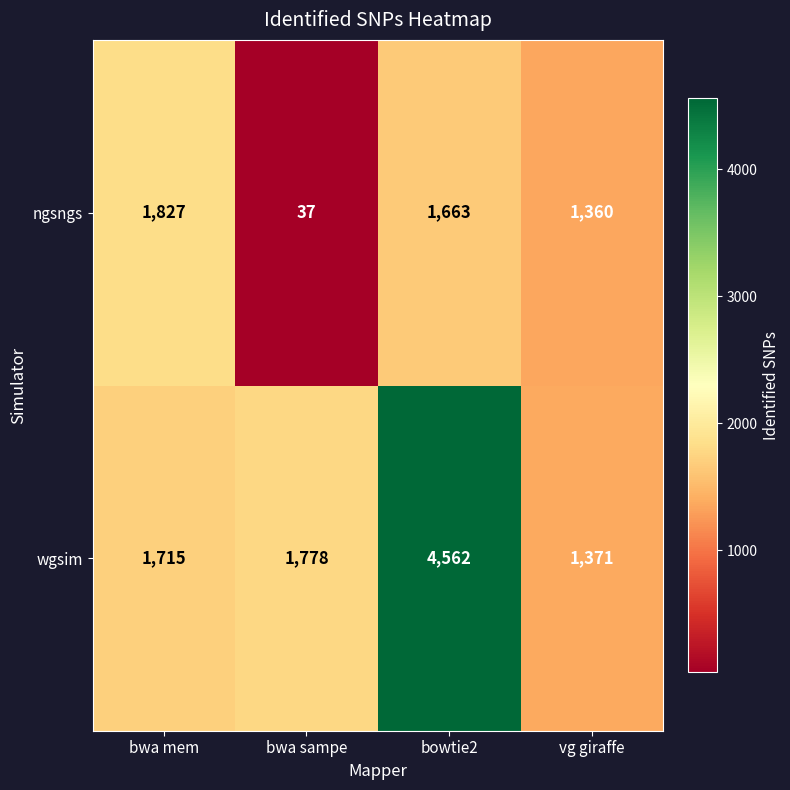

Reading left to right, list all the values displayed in this chart.

ngsngs: 1827	37	1663	1360
wgsim: 1715	1778	4562	1371